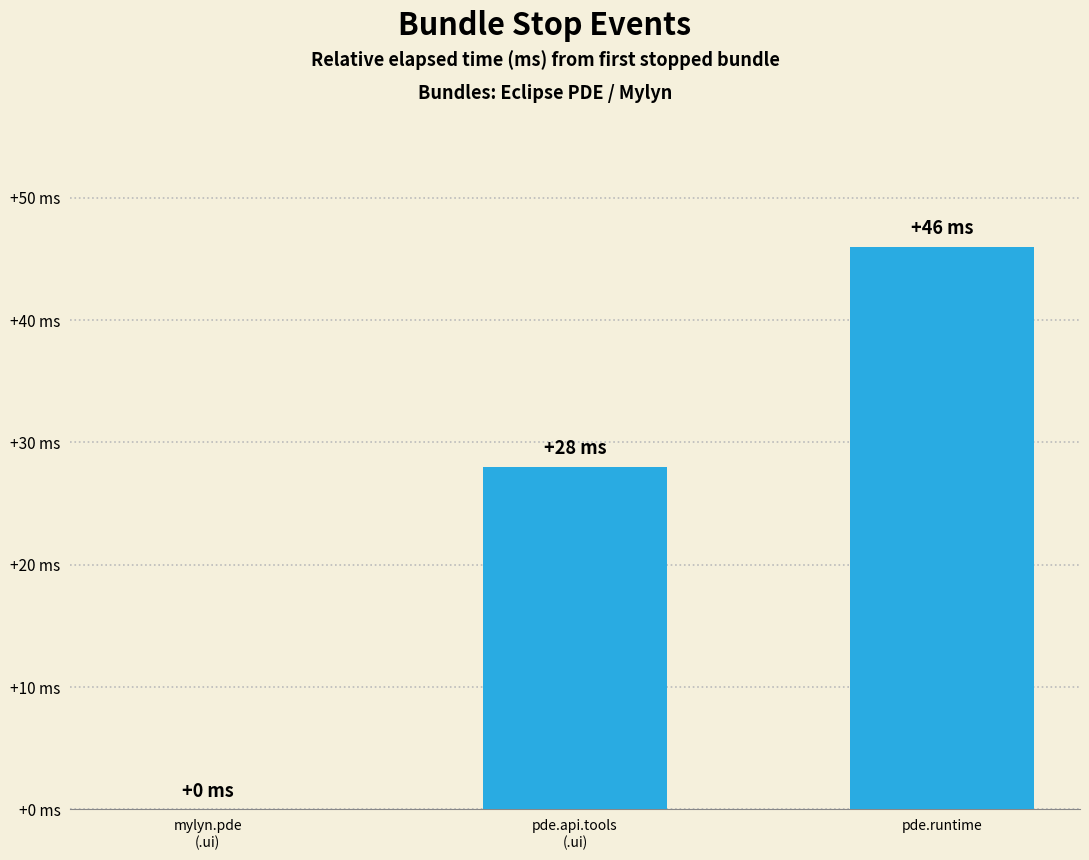

What is the change in value from pde.api.tools
(.ui) to pde.runtime?

+18